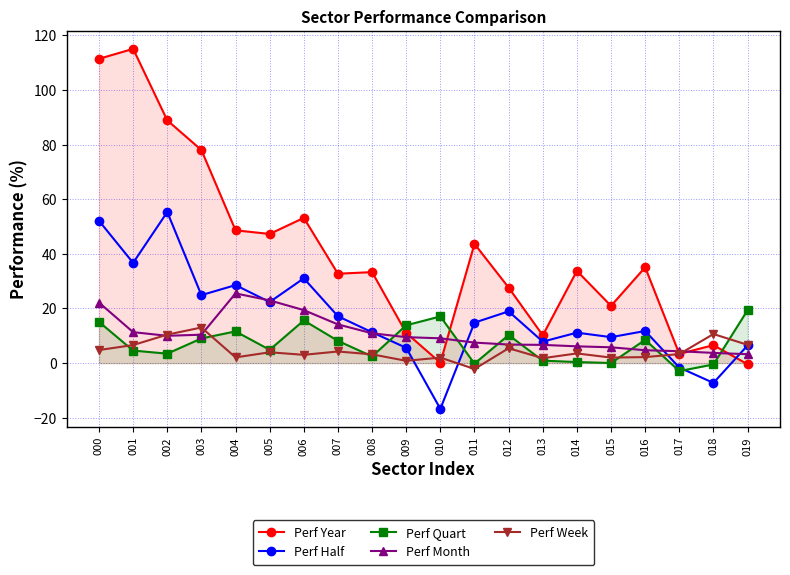

Rank the categories by Perf Quart value from lowest to highest.

017, 018, 011, 015, 014, 013, 008, 002, 001, 005, 007, 016, 003, 012, 004, 009, 000, 006, 010, 019